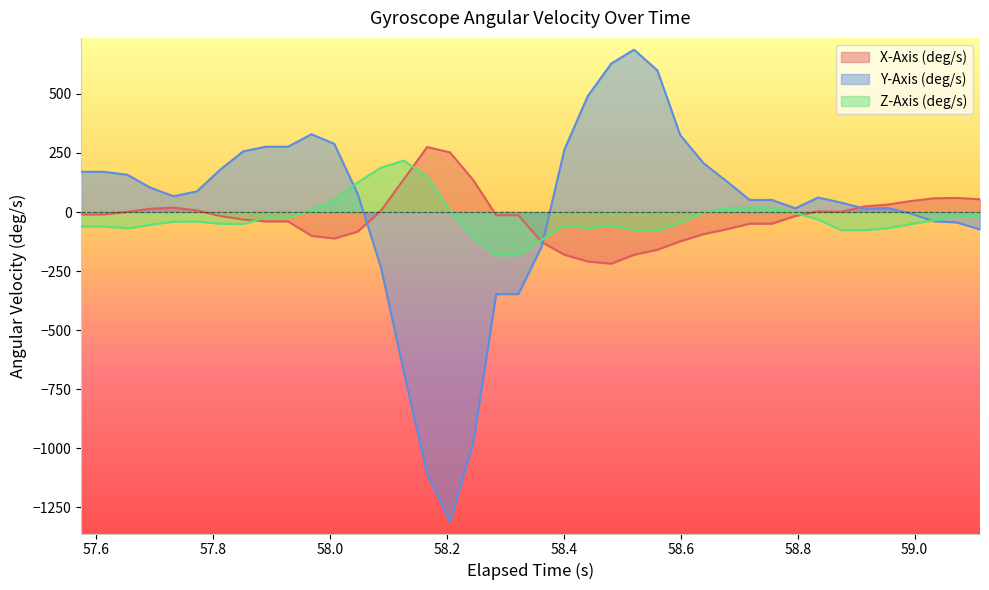

What is the lowest value of the Y-Axis (deg/s) series?

-1312.1